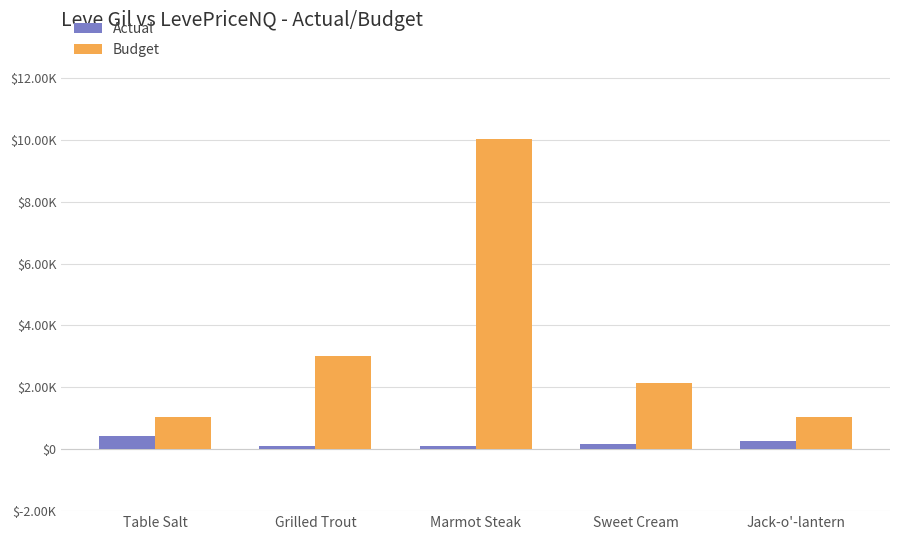

Is the value of Actual at Marmot Steak greater than the value of Budget at Grilled Trout?

No